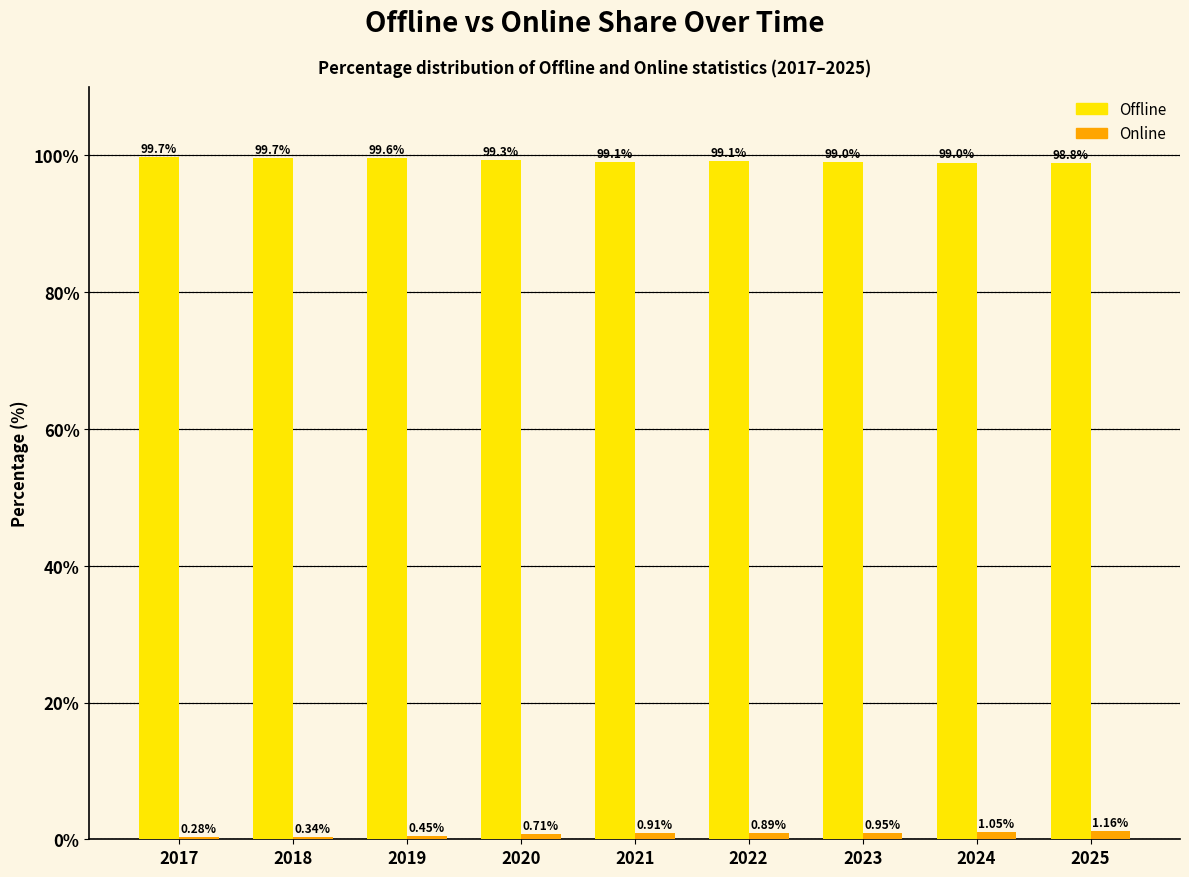

What is the total value across all series at 2020?

100.0